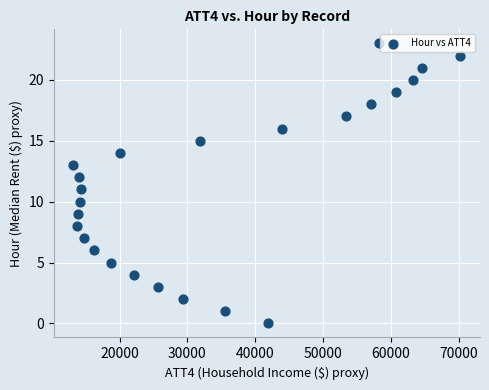

What is the range of Y values (max minus min)?

23